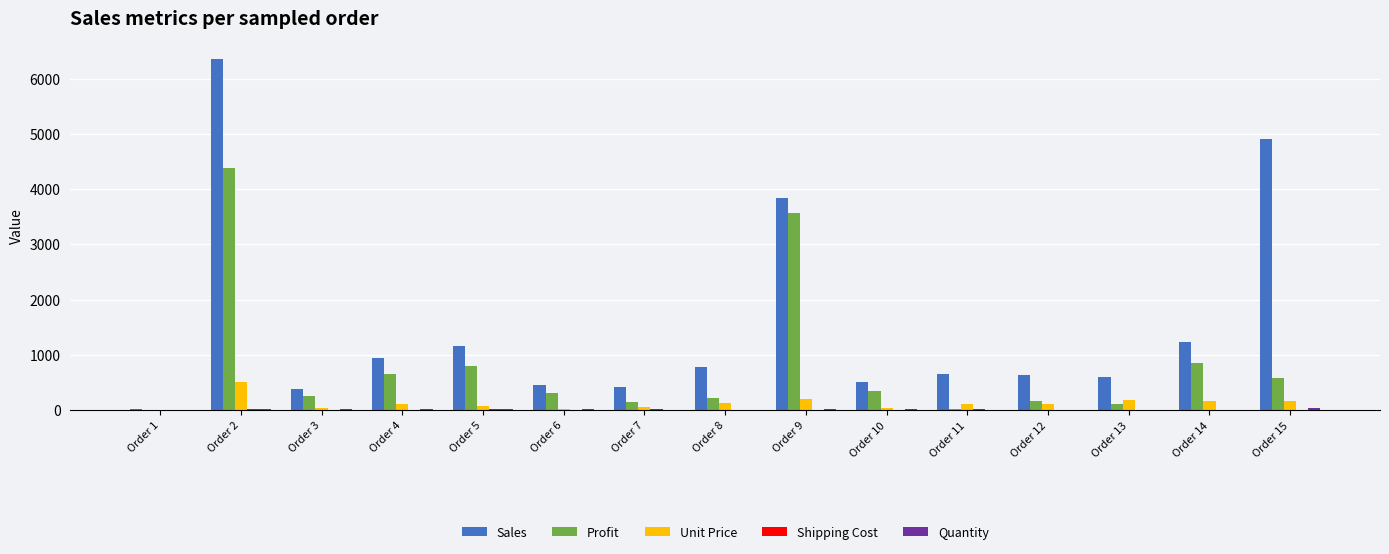

Is the value of Profit at Order 10 greater than the value of Unit Price at Order 4?

Yes